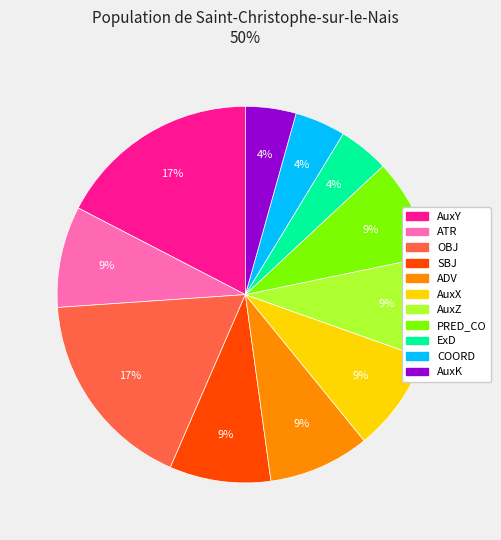

To the nearest percent, what is the difference between the largest and smallest slice percentages?

13%